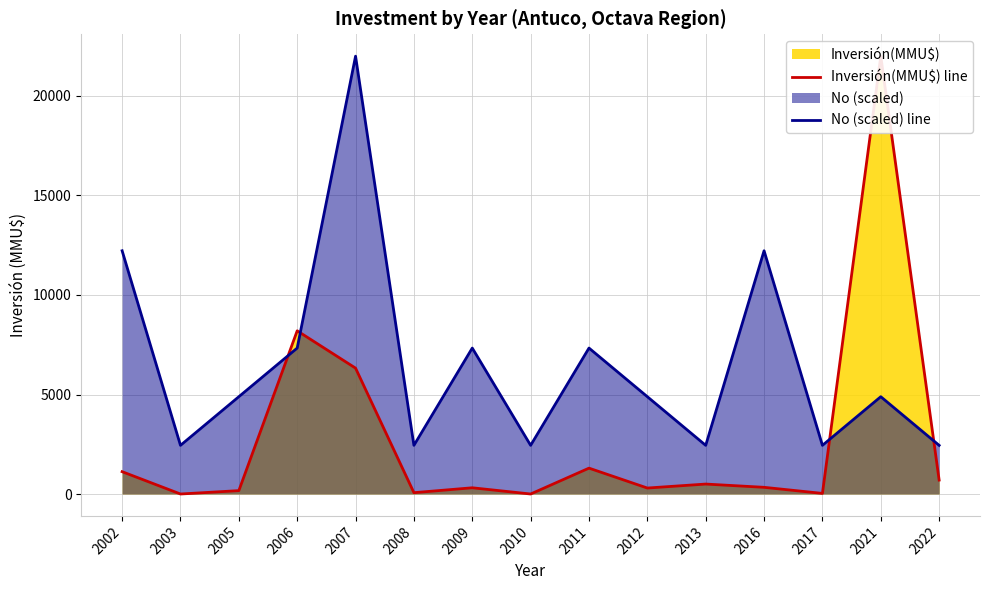

What is the approximate value of Inversión(MMU$) line at 2013?

500.0